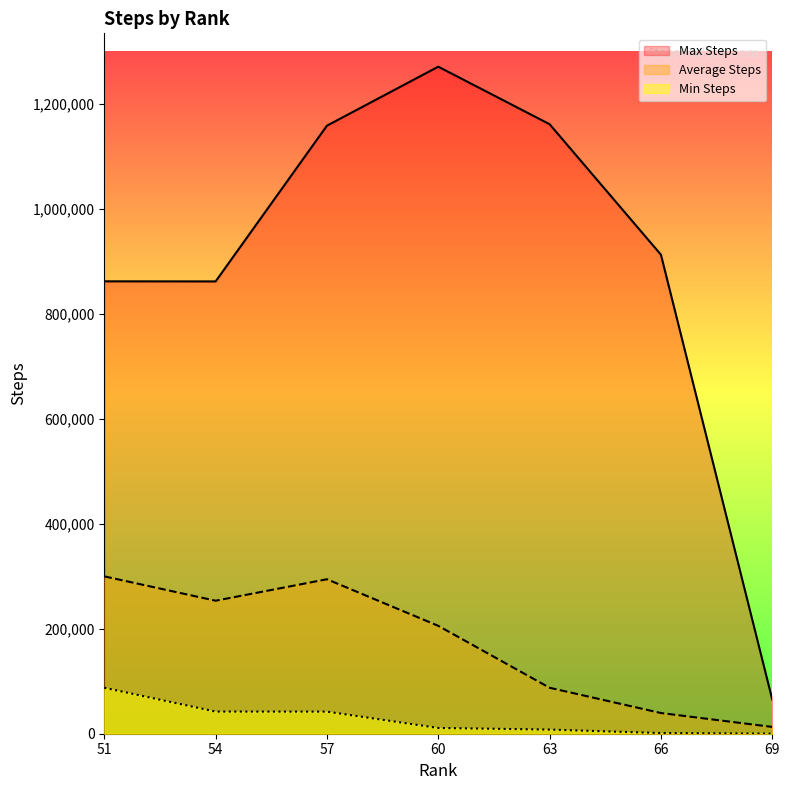

Where is the first local maximum for Max Steps?

60